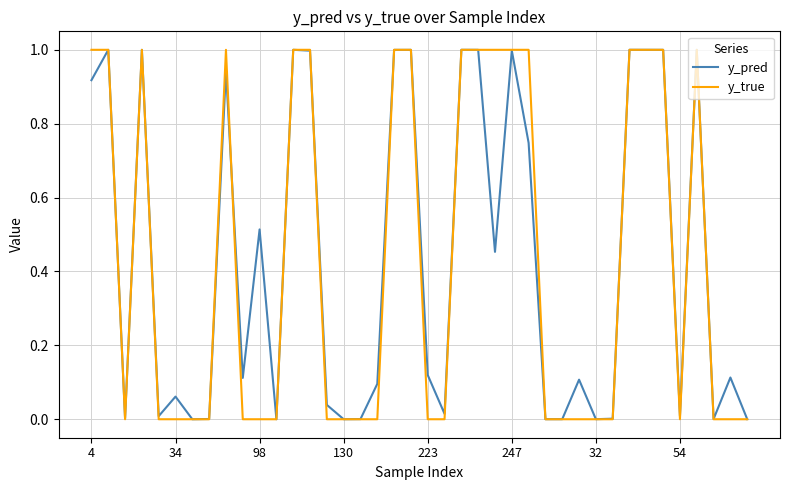

What is the maximum value shown in the chart?

1.0